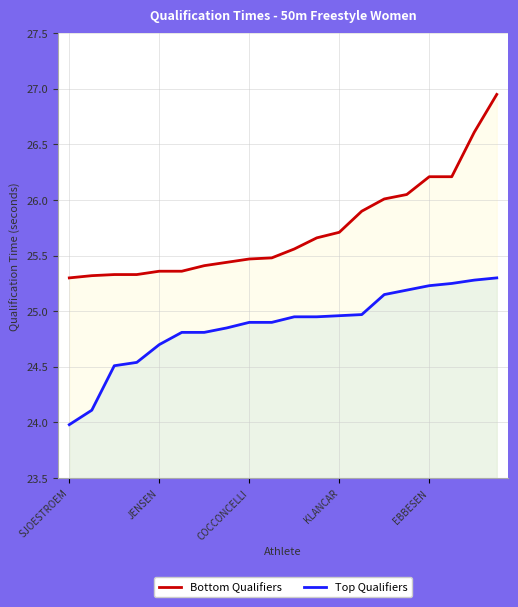

List the series in order of their overall mean, highest first.

Bottom Qualifiers, Top Qualifiers